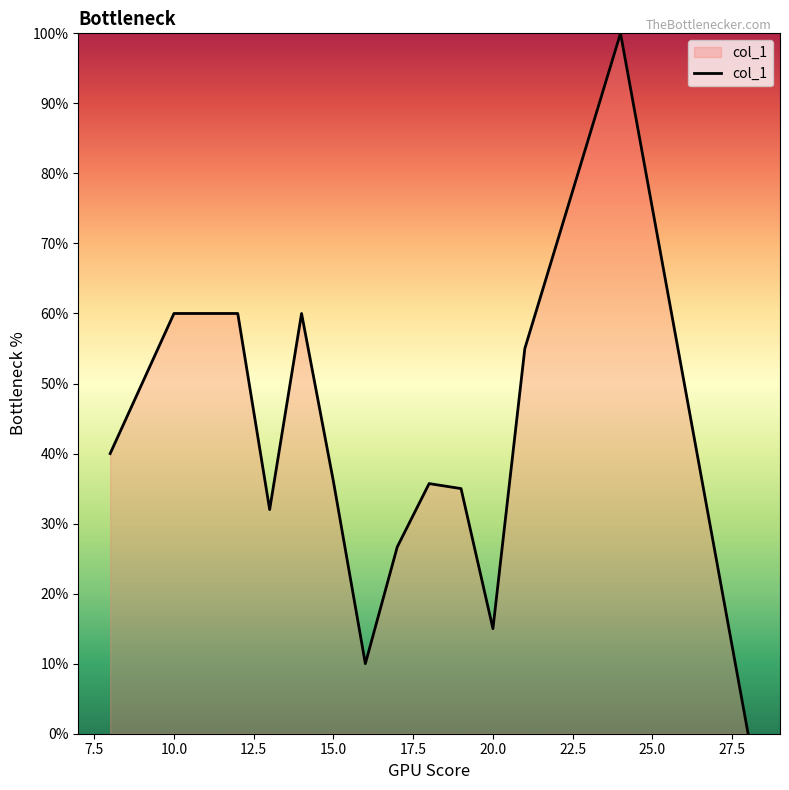

What is the greatest value displayed?

100.0